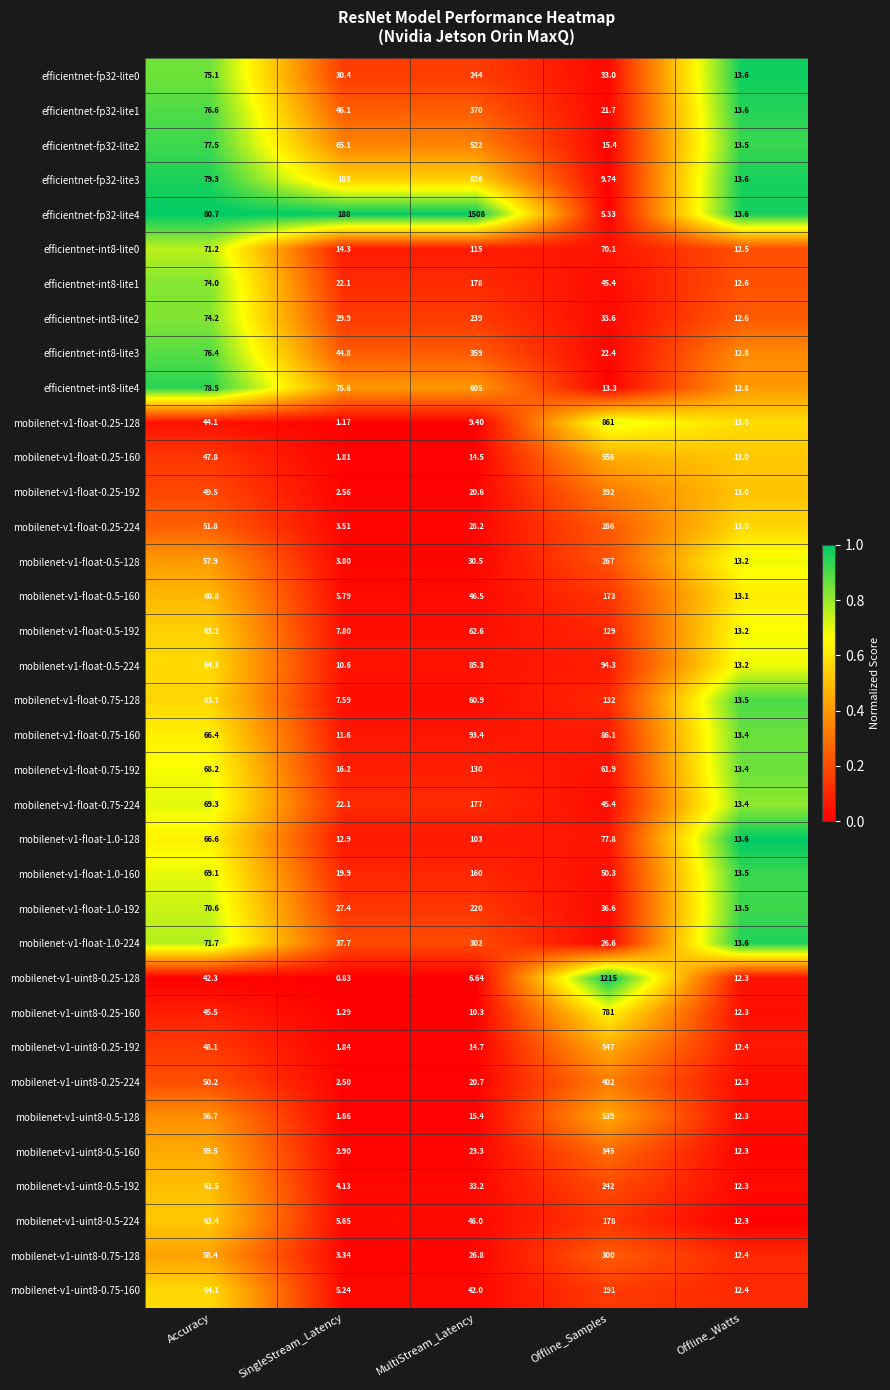

Rank the categories by mobilenet-v1-float-0.75-224 value from lowest to highest.

Offline_Watts, SingleStream_Latency, Offline_Samples, Accuracy, MultiStream_Latency